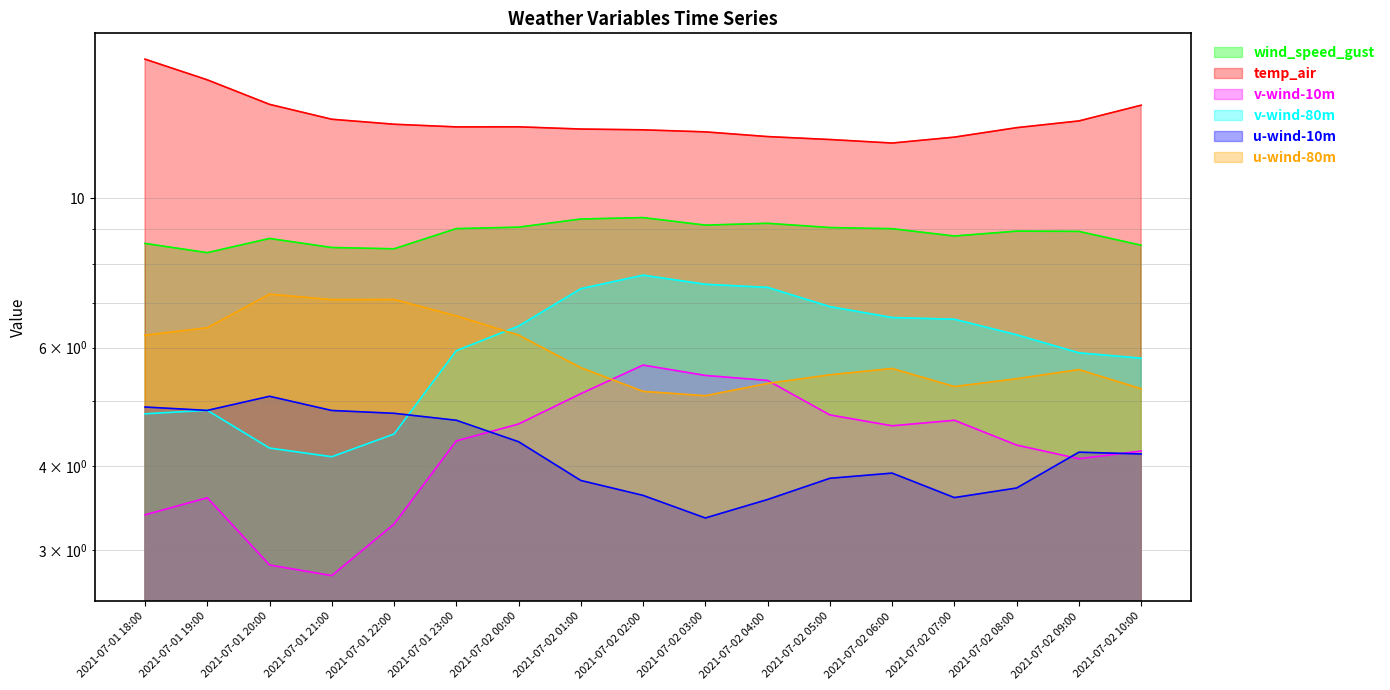

Reading left to right, extract all data points from this chart.

wind_speed_gust: 2021-07-01 18:00=8.6	2021-07-01 19:00=8.3	2021-07-01 20:00=8.7	2021-07-01 21:00=8.5	2021-07-01 22:00=8.4	2021-07-01 23:00=9.0	2021-07-02 00:00=9.1	2021-07-02 01:00=9.3	2021-07-02 02:00=9.4	2021-07-02 03:00=9.1	2021-07-02 04:00=9.2	2021-07-02 05:00=9.1	2021-07-02 06:00=9.0	2021-07-02 07:00=8.8	2021-07-02 08:00=8.9	2021-07-02 09:00=8.9	2021-07-02 10:00=8.5
temp_air: 2021-07-01 18:00=16.1	2021-07-01 19:00=15.0	2021-07-01 20:00=13.8	2021-07-01 21:00=13.1	2021-07-01 22:00=12.9	2021-07-01 23:00=12.8	2021-07-02 00:00=12.8	2021-07-02 01:00=12.7	2021-07-02 02:00=12.6	2021-07-02 03:00=12.6	2021-07-02 04:00=12.4	2021-07-02 05:00=12.2	2021-07-02 06:00=12.1	2021-07-02 07:00=12.3	2021-07-02 08:00=12.7	2021-07-02 09:00=13.0	2021-07-02 10:00=13.8
v-wind-10m: 2021-07-01 18:00=3.4	2021-07-01 19:00=3.6	2021-07-01 20:00=2.9	2021-07-01 21:00=2.8	2021-07-01 22:00=3.3	2021-07-01 23:00=4.4	2021-07-02 00:00=4.6	2021-07-02 01:00=5.1	2021-07-02 02:00=5.7	2021-07-02 03:00=5.5	2021-07-02 04:00=5.4	2021-07-02 05:00=4.8	2021-07-02 06:00=4.6	2021-07-02 07:00=4.7	2021-07-02 08:00=4.3	2021-07-02 09:00=4.1	2021-07-02 10:00=4.2
v-wind-80m: 2021-07-01 18:00=4.8	2021-07-01 19:00=4.8	2021-07-01 20:00=4.3	2021-07-01 21:00=4.1	2021-07-01 22:00=4.5	2021-07-01 23:00=5.9	2021-07-02 00:00=6.5	2021-07-02 01:00=7.3	2021-07-02 02:00=7.7	2021-07-02 03:00=7.5	2021-07-02 04:00=7.4	2021-07-02 05:00=6.9	2021-07-02 06:00=6.7	2021-07-02 07:00=6.6	2021-07-02 08:00=6.3	2021-07-02 09:00=5.9	2021-07-02 10:00=5.8
u-wind-10m: 2021-07-01 18:00=4.9	2021-07-01 19:00=4.8	2021-07-01 20:00=5.1	2021-07-01 21:00=4.8	2021-07-01 22:00=4.8	2021-07-01 23:00=4.7	2021-07-02 00:00=4.4	2021-07-02 01:00=3.8	2021-07-02 02:00=3.6	2021-07-02 03:00=3.4	2021-07-02 04:00=3.6	2021-07-02 05:00=3.8	2021-07-02 06:00=3.9	2021-07-02 07:00=3.6	2021-07-02 08:00=3.7	2021-07-02 09:00=4.2	2021-07-02 10:00=4.2
u-wind-80m: 2021-07-01 18:00=6.3	2021-07-01 19:00=6.4	2021-07-01 20:00=7.2	2021-07-01 21:00=7.1	2021-07-01 22:00=7.1	2021-07-01 23:00=6.7	2021-07-02 00:00=6.3	2021-07-02 01:00=5.6	2021-07-02 02:00=5.2	2021-07-02 03:00=5.1	2021-07-02 04:00=5.3	2021-07-02 05:00=5.5	2021-07-02 06:00=5.6	2021-07-02 07:00=5.3	2021-07-02 08:00=5.4	2021-07-02 09:00=5.6	2021-07-02 10:00=5.2